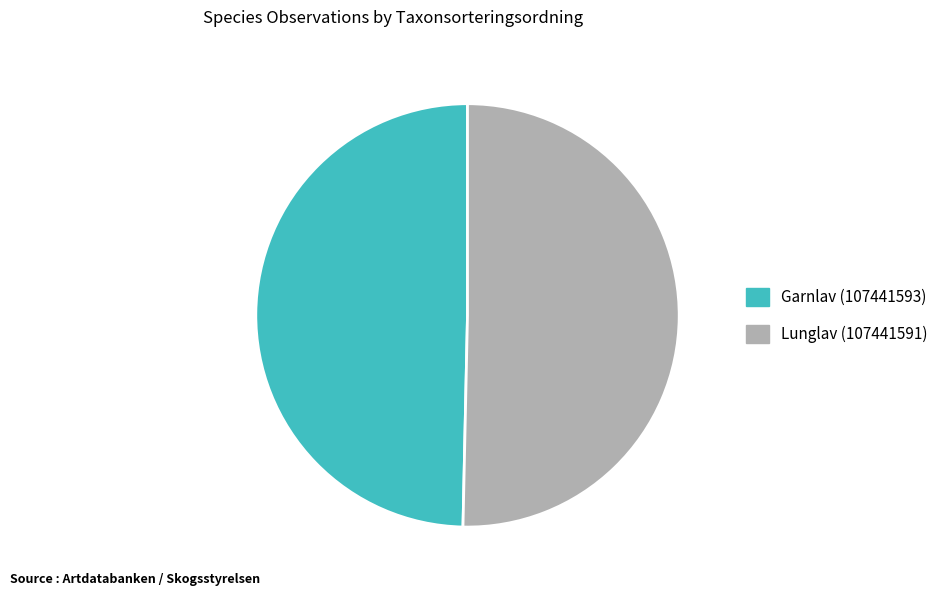

Do Garnlav (107441593) and Lunglav (107441591) together represent more than half of the pie?

Yes